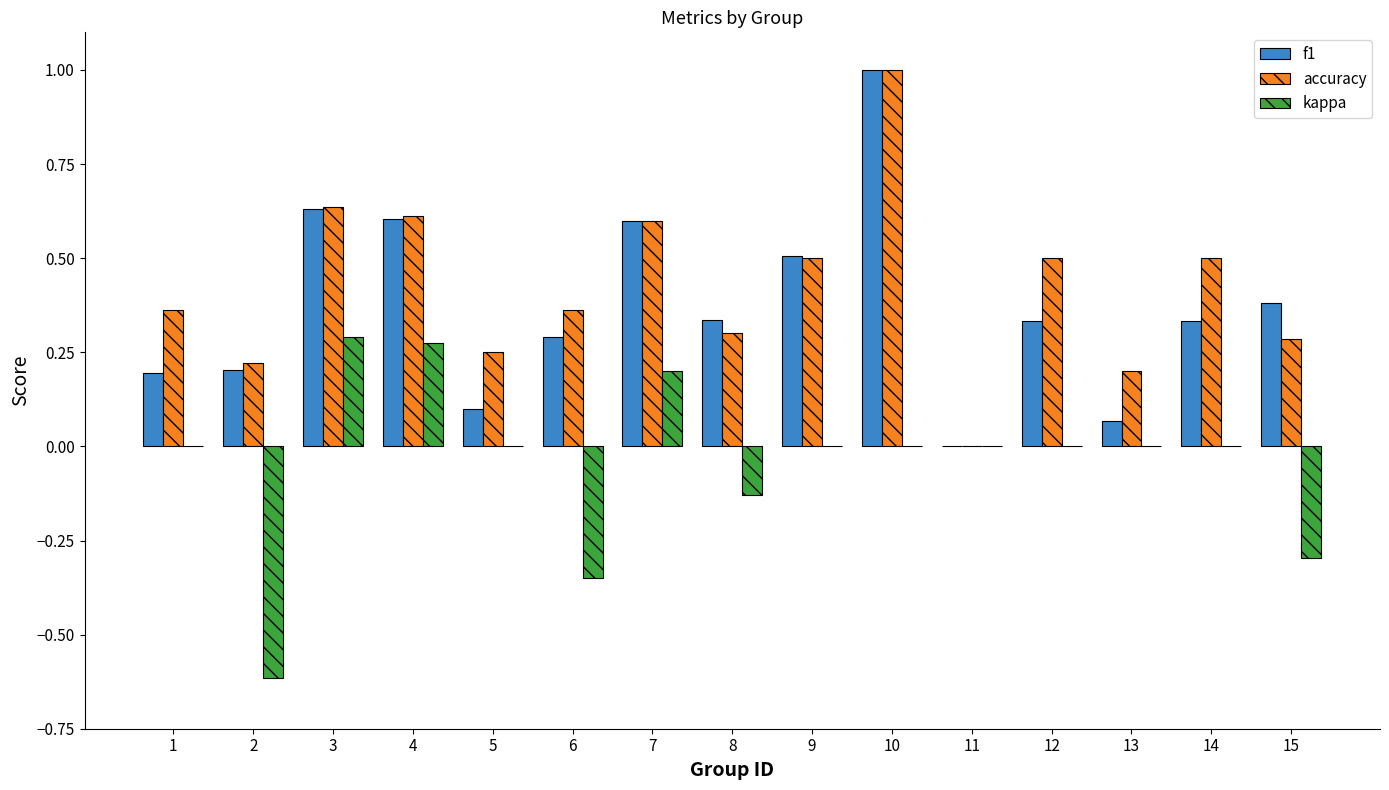

What is the sum of all kappa values?

-0.6